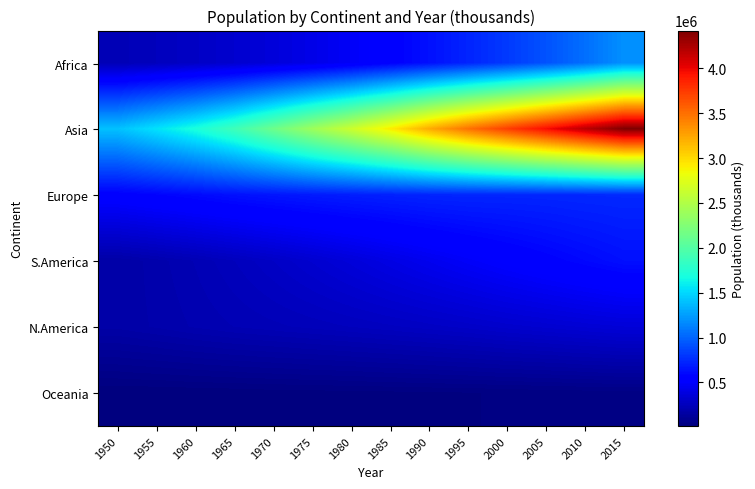

Reading left to right, list all the values displayed in this chart.

Africa: 1950=228670.0	1955=253995.0	1960=285142.0	1965=322470.6	1970=366458.9	1975=417898.1	1980=480012.2	1985=552796.2	1990=634567.0	1995=722922.0	2000=817566.0	2005=924757.7	2010=1049446.3	2015=1194369.9
Asia: 1950=1404061.6	1955=1546143.2	1960=1700462.8	1965=1891228.7	1970=2137828.4	1975=2394338.0	1980=2642489.0	1985=2915953.4	1990=3221341.7	1995=3489306.3	2000=3730370.6	2005=3964342.7	2010=4194425.2	2015=4419897.6
Europe: 1950=549375.0	1955=577110.4	1960=605925.4	1965=635332.2	1970=657350.1	1975=677604.8	1980=694207.3	1985=708226.8	1990=721698.6	1995=728084.6	2000=727200.9	2005=730289.7	2010=737163.6	2015=740814.0
S.America: 1950=168917.7	1955=193223.7	1960=221050.5	1965=253378.2	1970=288077.5	1975=325267.5	1980=364284.3	1985=405059.6	1990=445919.2	1995=486862.6	2000=525795.0	2005=561655.9	2010=597561.5	2015=632380.8
N.America: 1950=172602.6	1955=187593.5	1960=204806.6	1965=219611.7	1970=231144.7	1975=242472.0	1980=254413.6	1985=266816.3	1990=280345.4	1995=295113.7	2000=312845.0	2005=327545.8	2010=342936.9	2015=356003.5
Oceania: 1950=12647.8	1955=14176.7	1960=15825.2	1965=17571.2	1970=19718.0	1975=21506.9	1980=23005.1	1985=24929.4	1990=27071.5	1995=29185.3	2000=31229.4	2005=33567.6	2010=36635.6	2015=39543.0